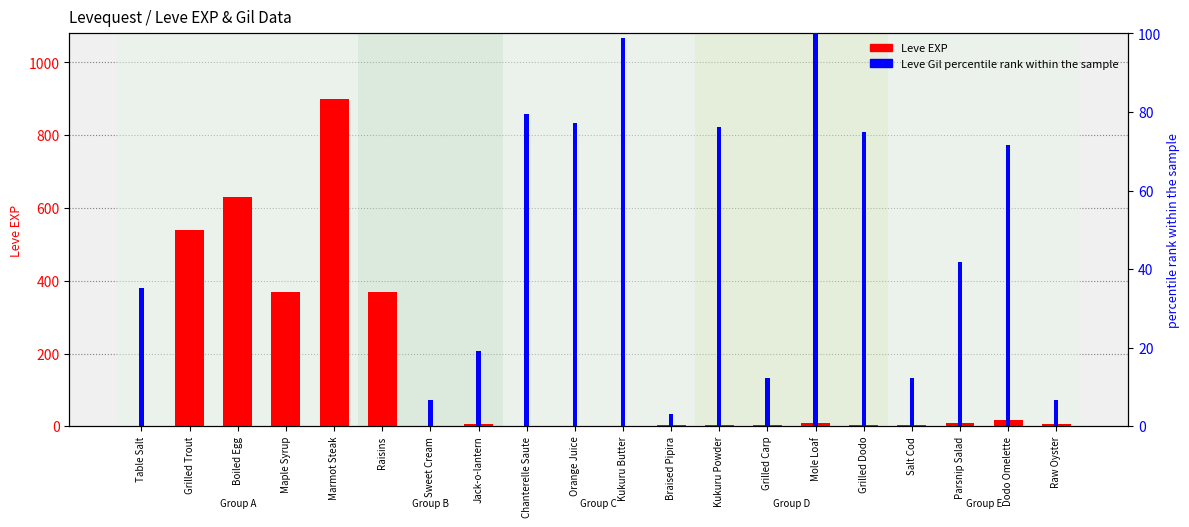

What is the difference between the Leve Gil (percentile) values at Parsnip Salad and Chanterelle Saute?

37.6